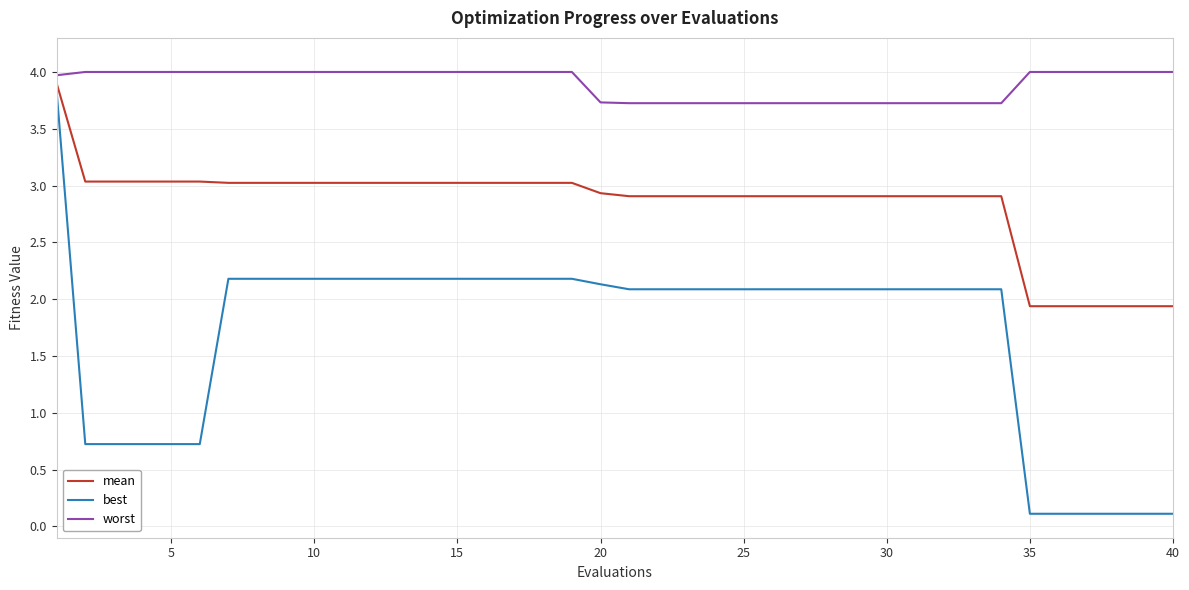

What is the greatest value displayed?

4.0